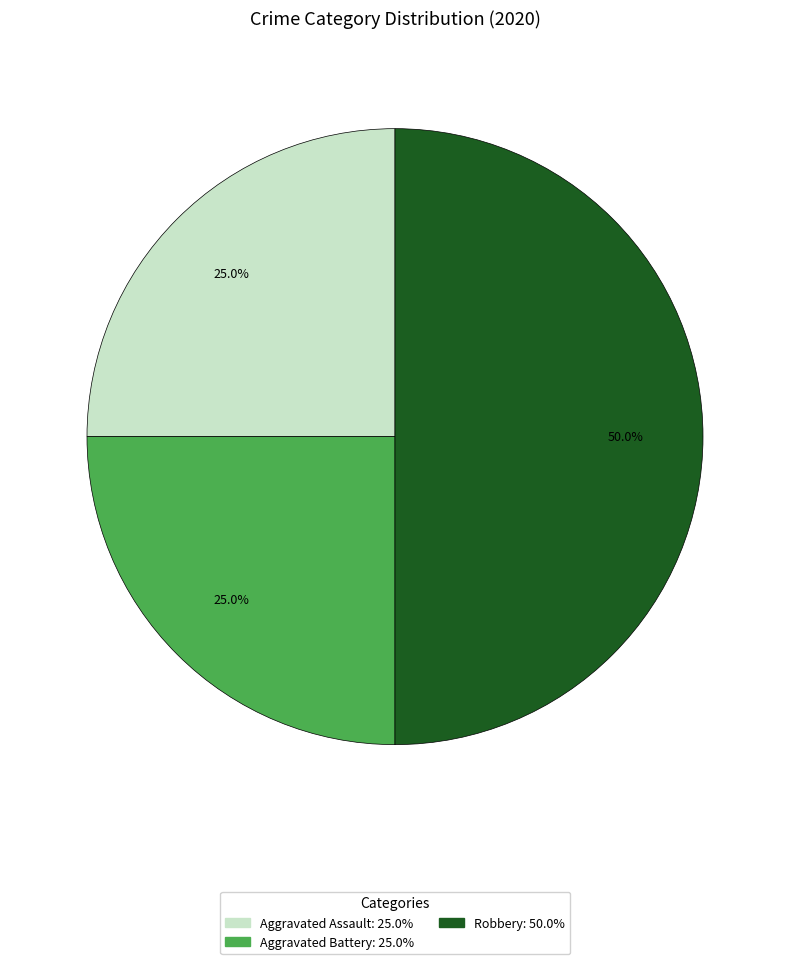

Is Aggravated Battery the majority of the pie?

No